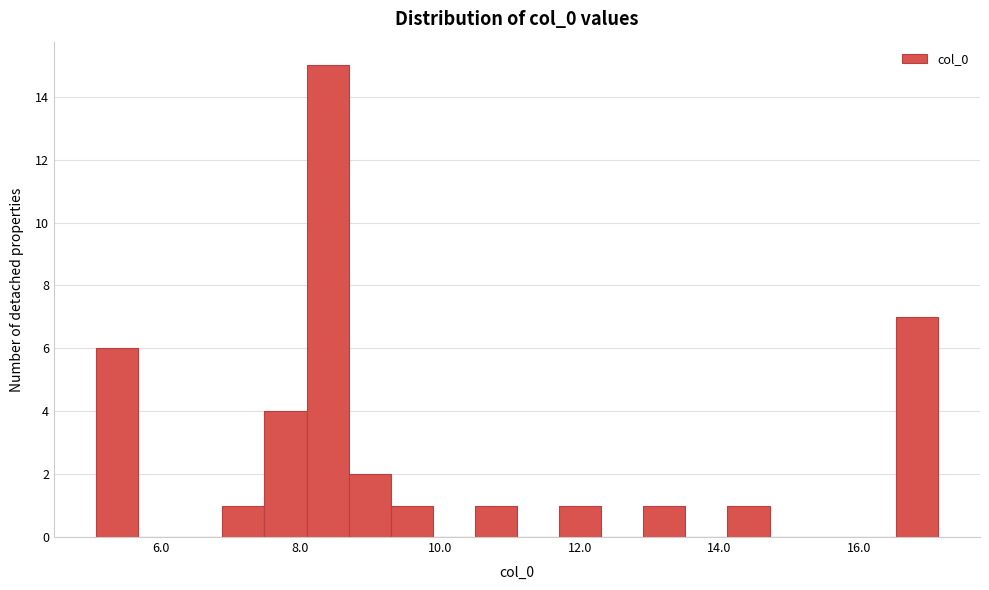

Around what value on the x-axis is the tallest bar? Give the approximate position of its centre, as read against the axis.

8.4